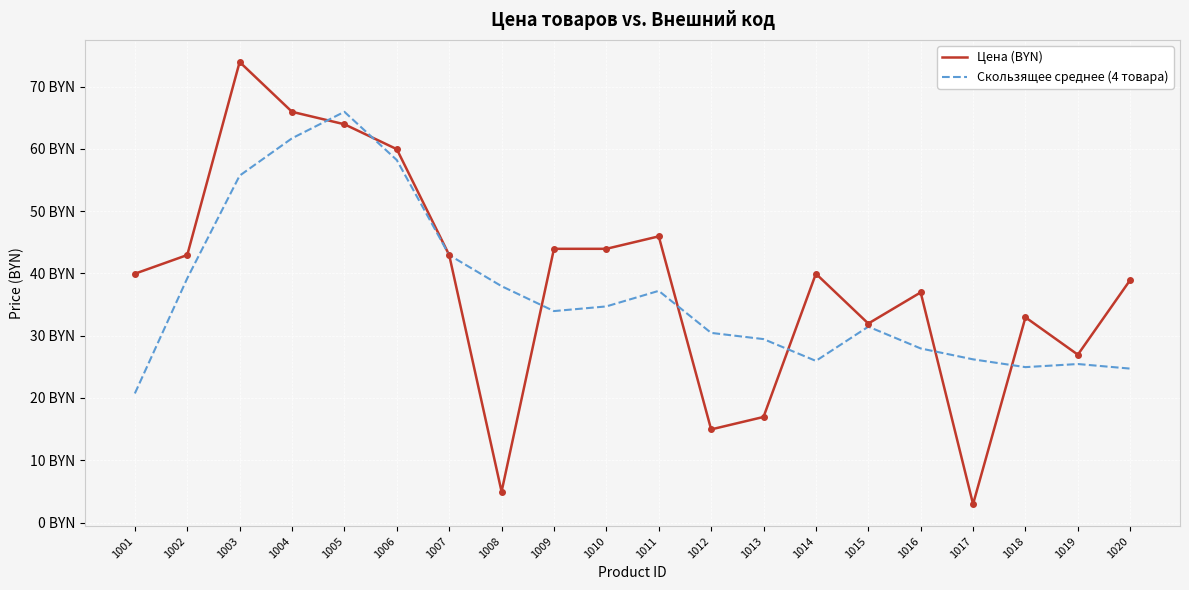

True or false: Скользящее среднее (4 товара) has a value of 31.5 at 1015.

True